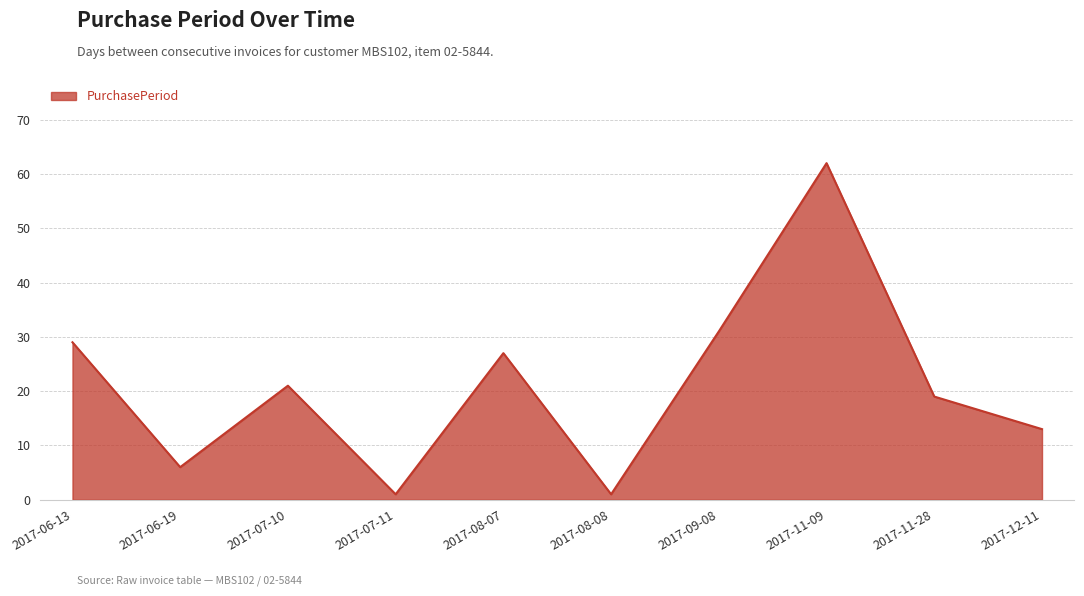

How many lines are shown in the chart?

1